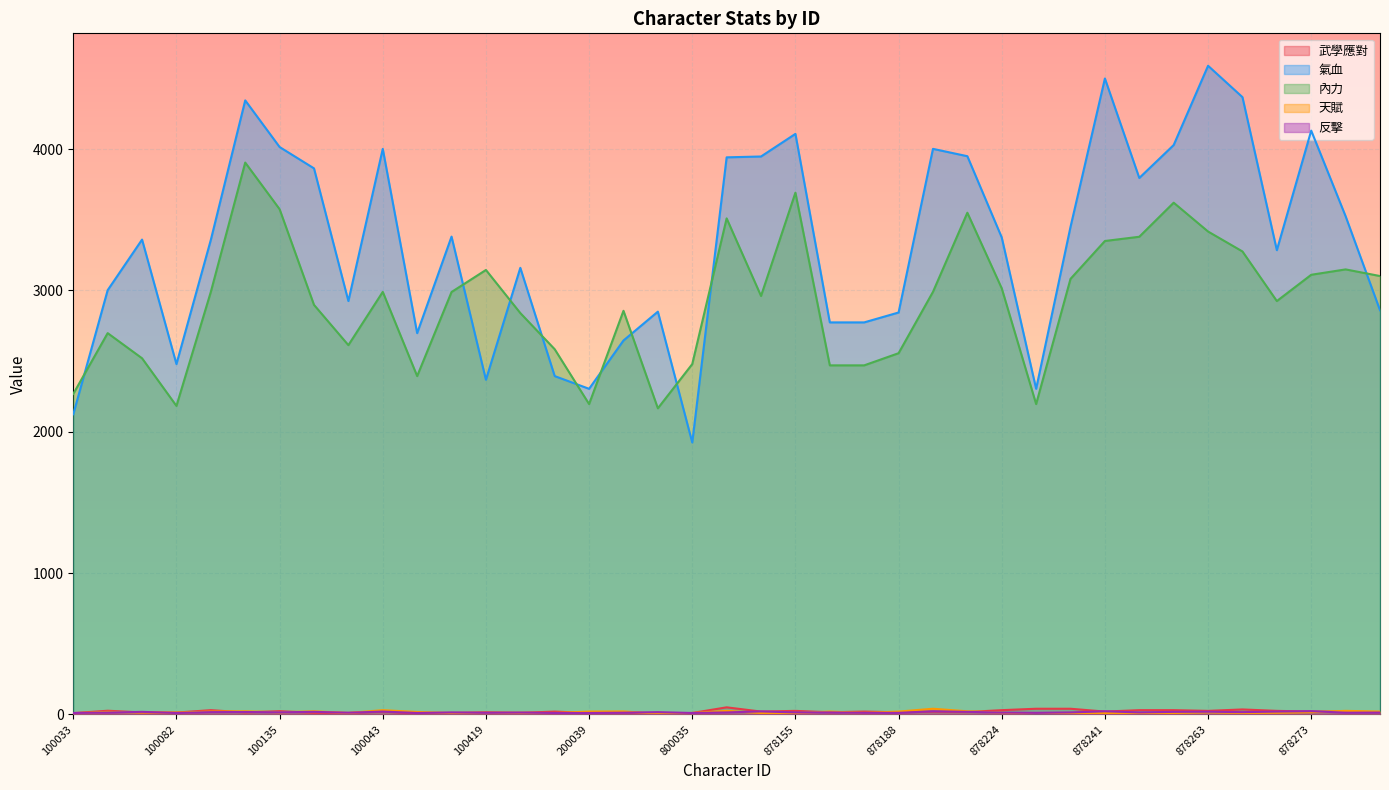

What is the label of the 3rd point from the left?

100078